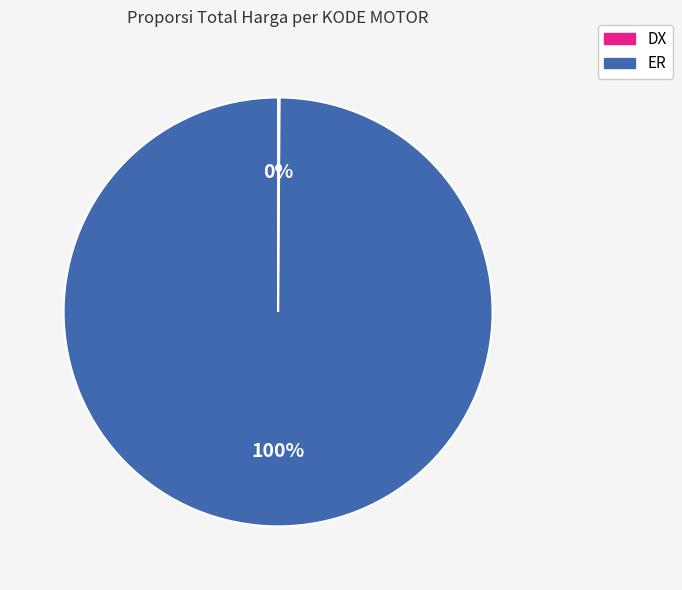

To the nearest percent, what is the difference between the largest and smallest slice percentages?

100%